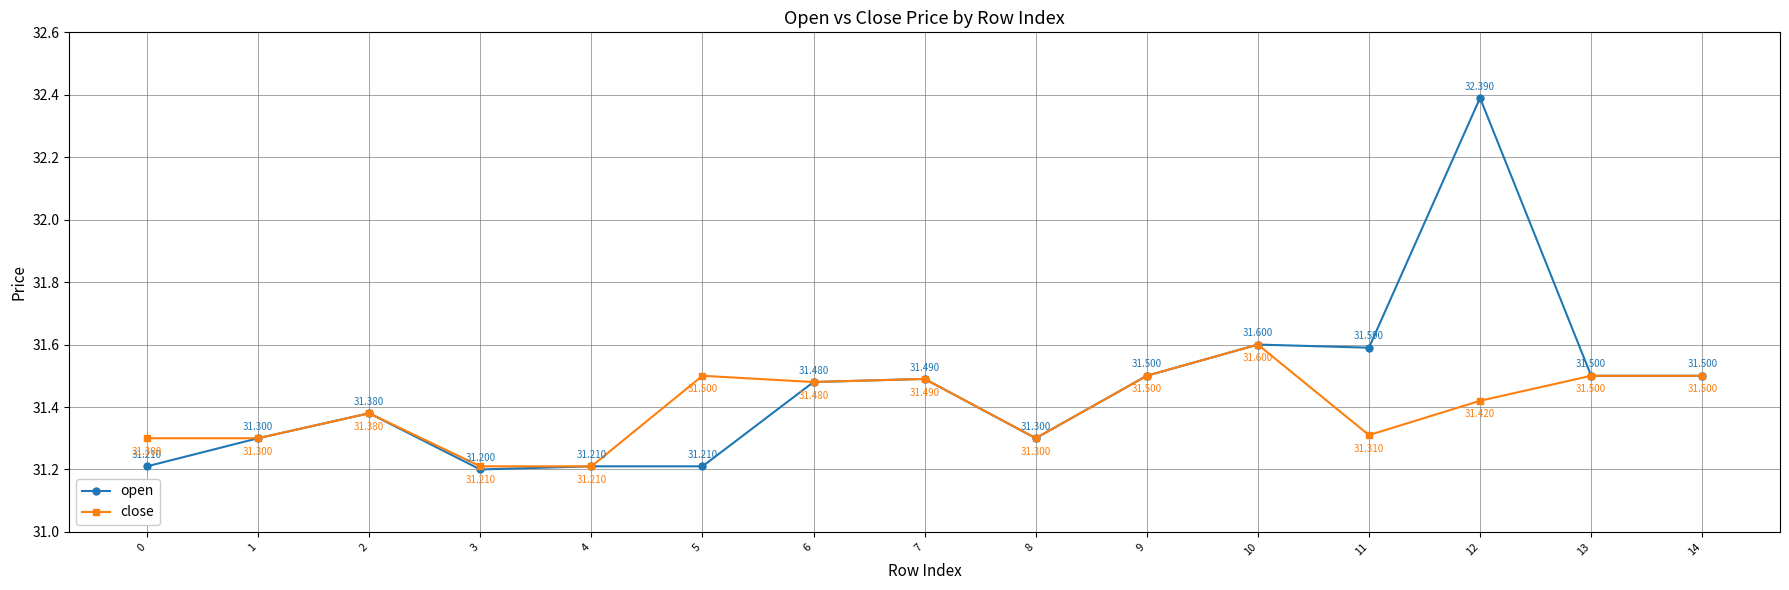

Is the value of close at 6 greater than the value of open at 1?

Yes